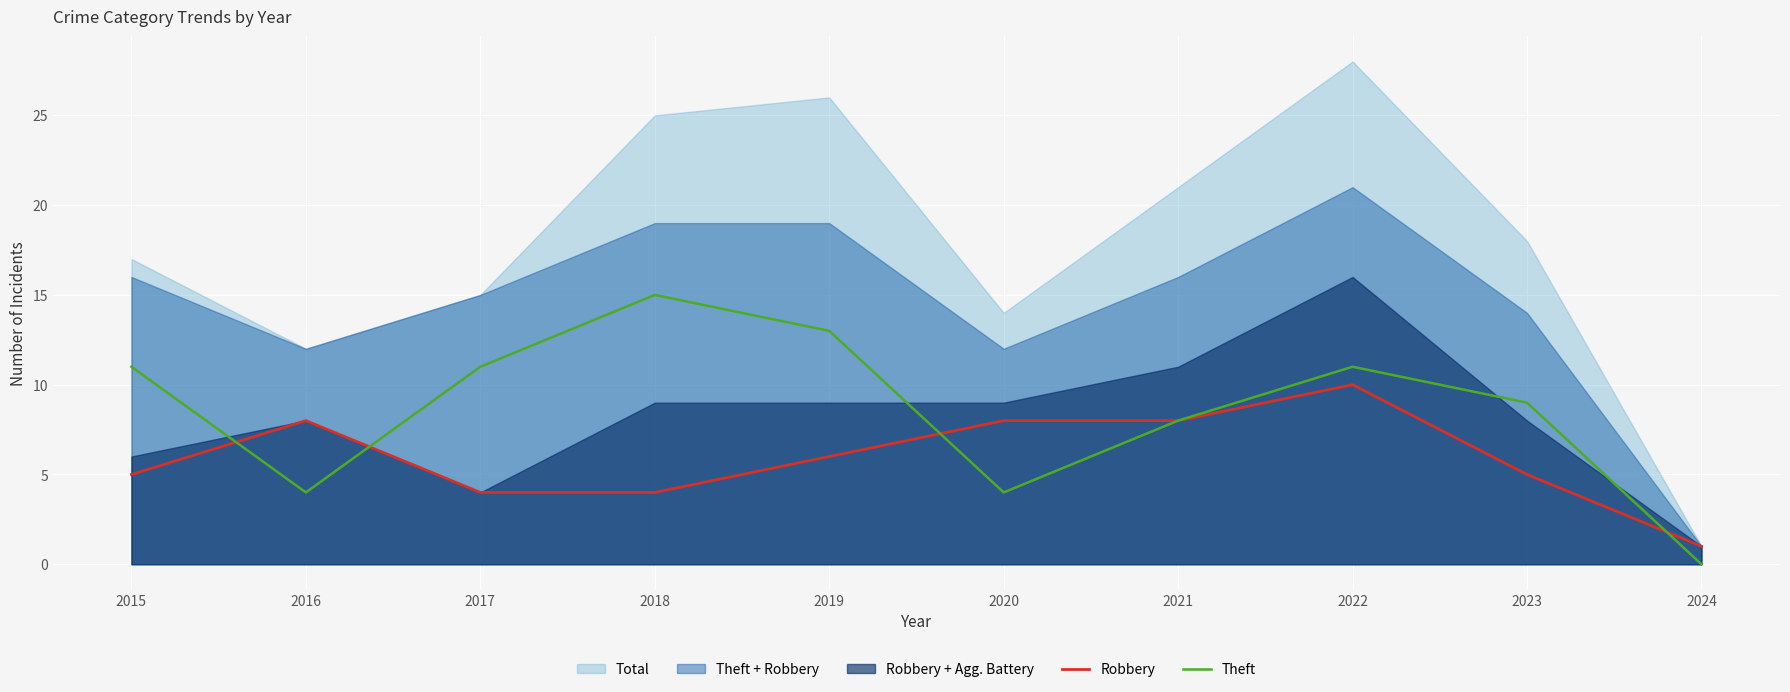

How many data points in Theft are above 11?

2